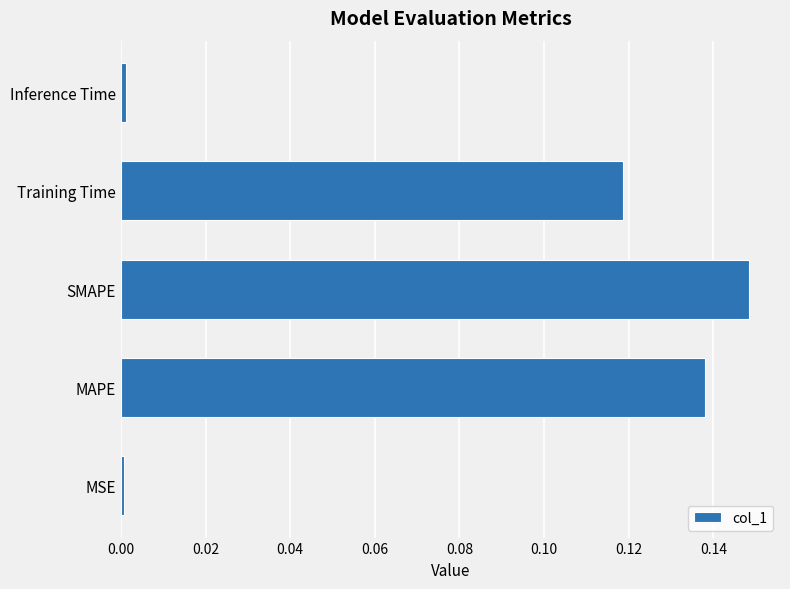

Which has a higher value, MAPE or SMAPE?

SMAPE